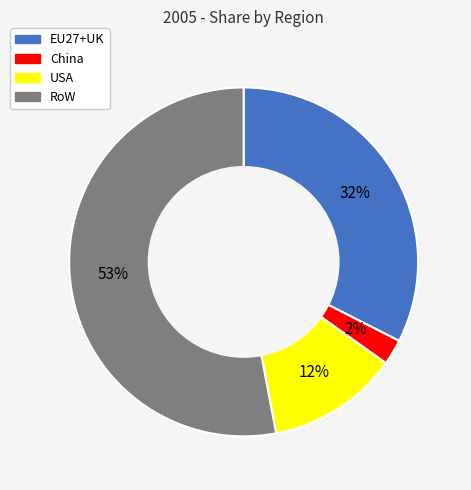

The RoW slice represents 47% of the pie. True or false?

False